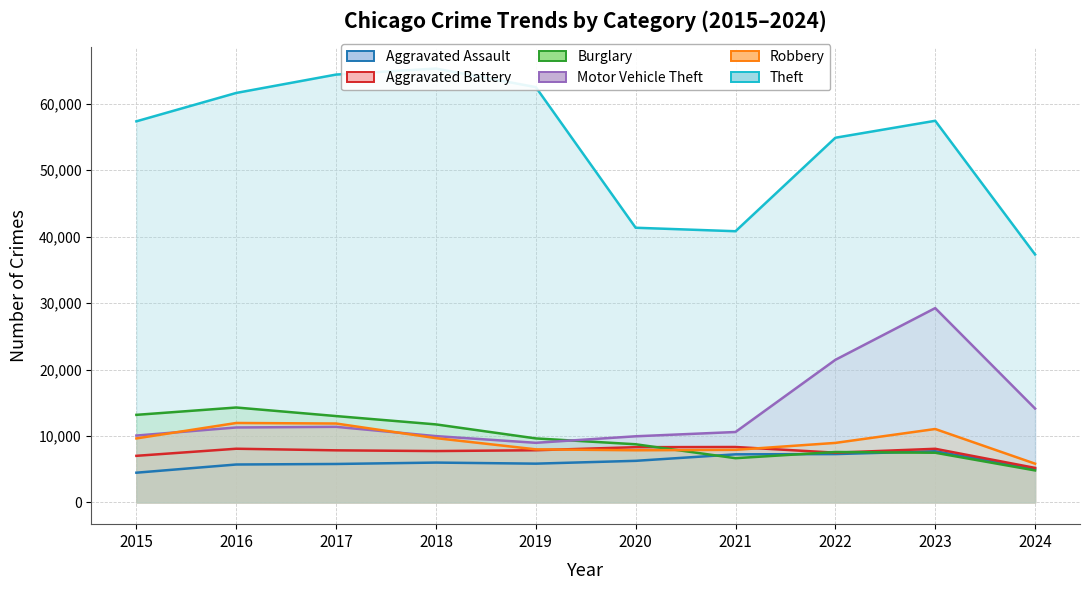

Does the chart have visible grid lines?

Yes